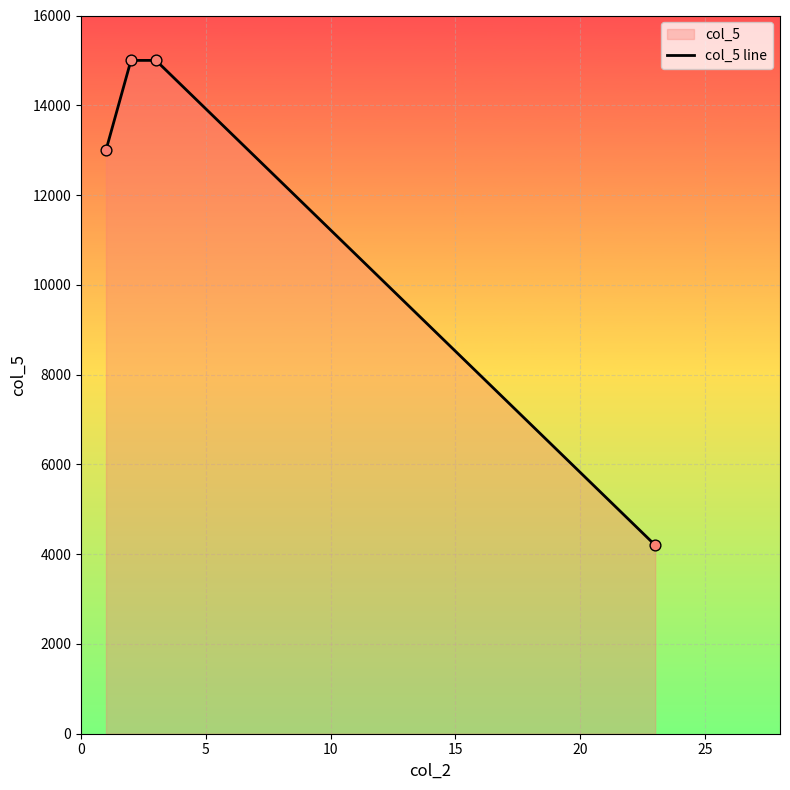

What is the smallest value displayed?

4200